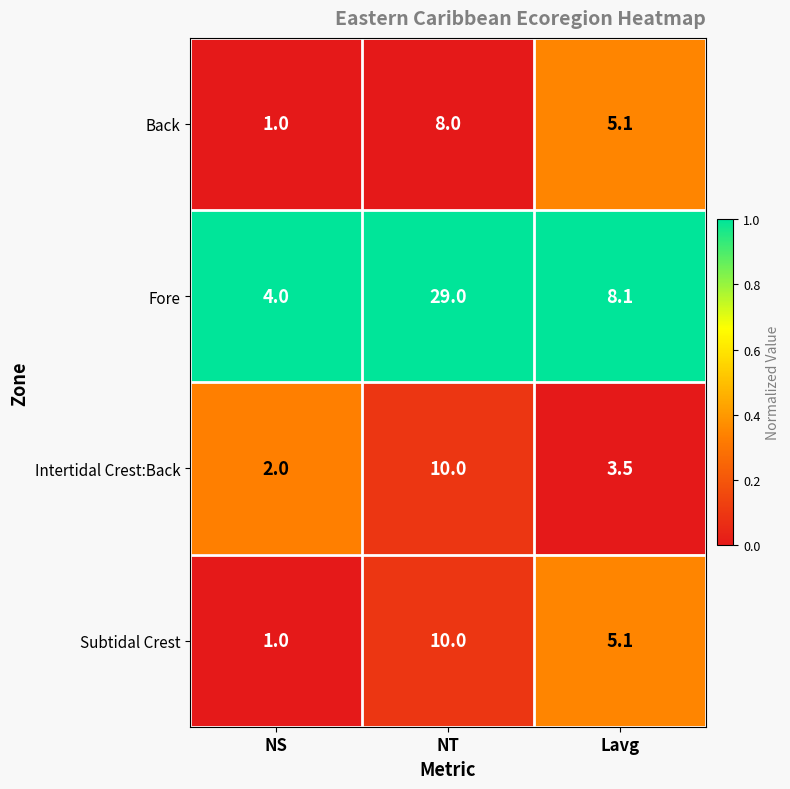

How many values in the Intertidal Crest:Back series exceed 3?

2